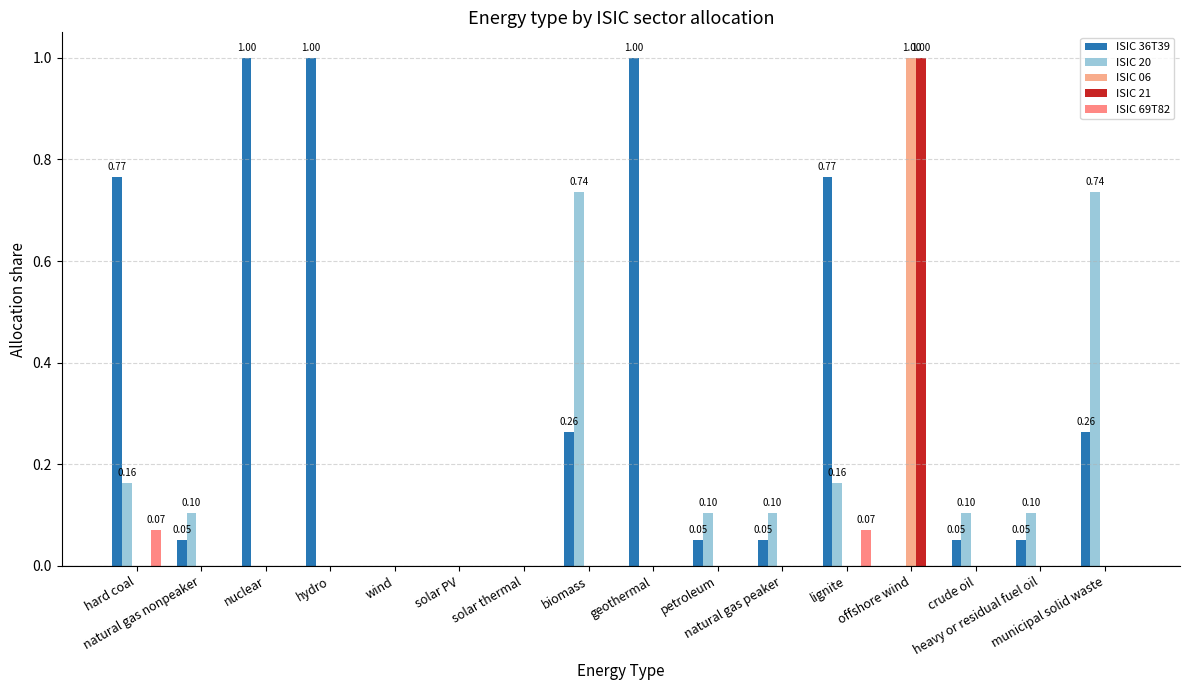

Does the chart contain stacked bars?

No